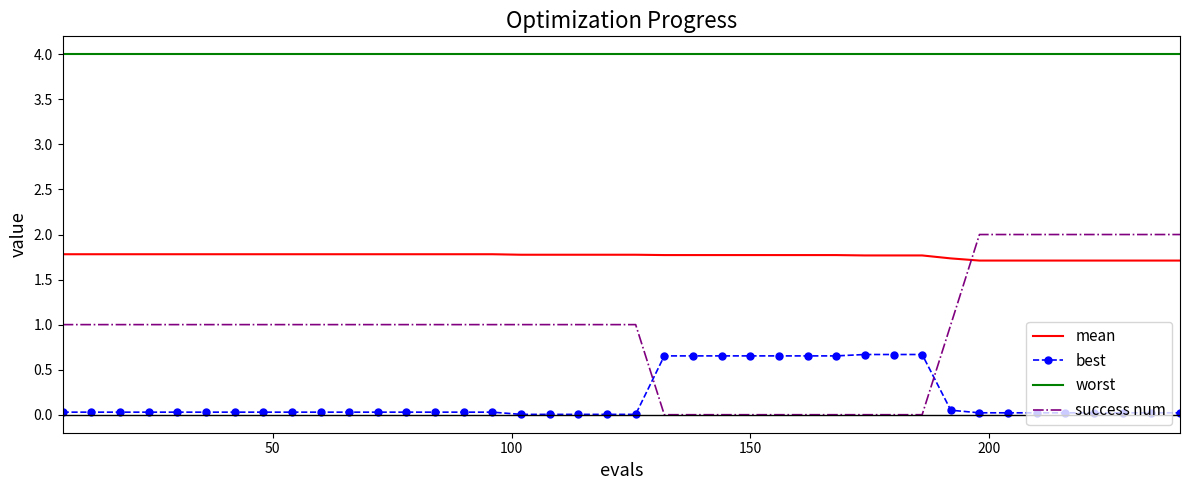

List the series in order of their peak value, lowest first.

best, mean, success num, worst